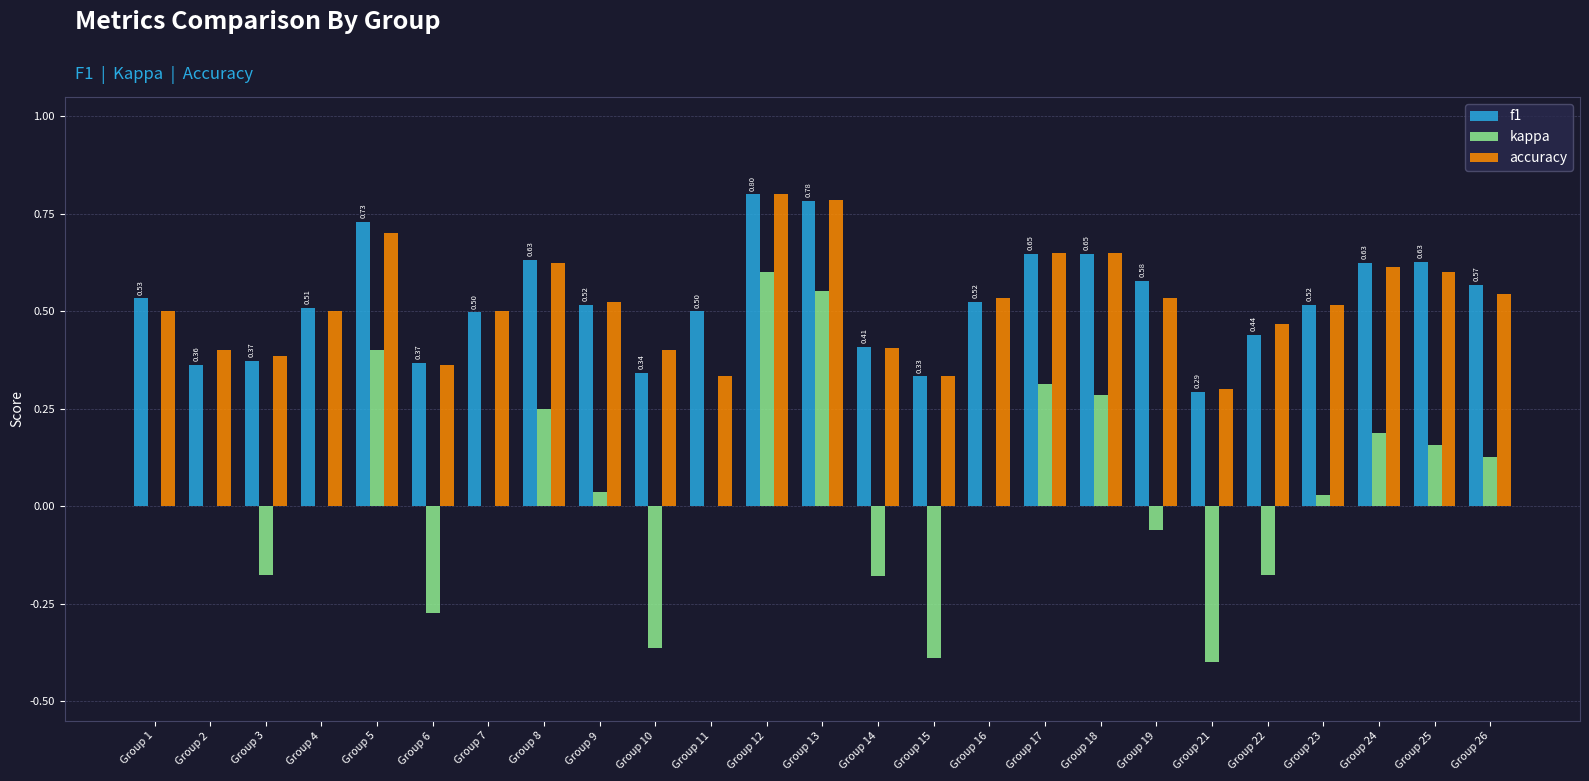

What is the sum of all accuracy values?

13.0